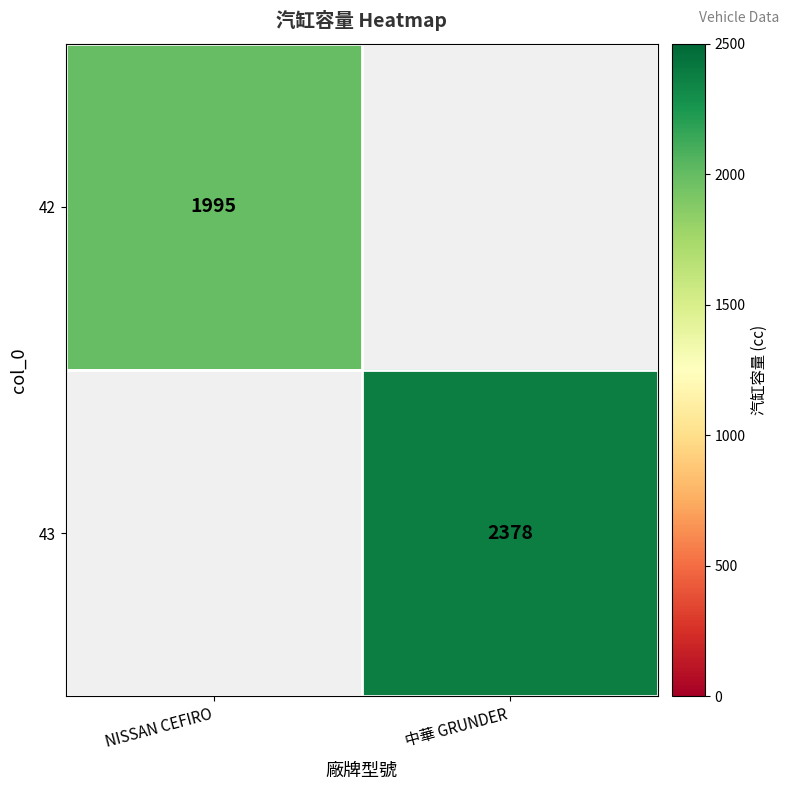

How many categories are shown in the chart?

2